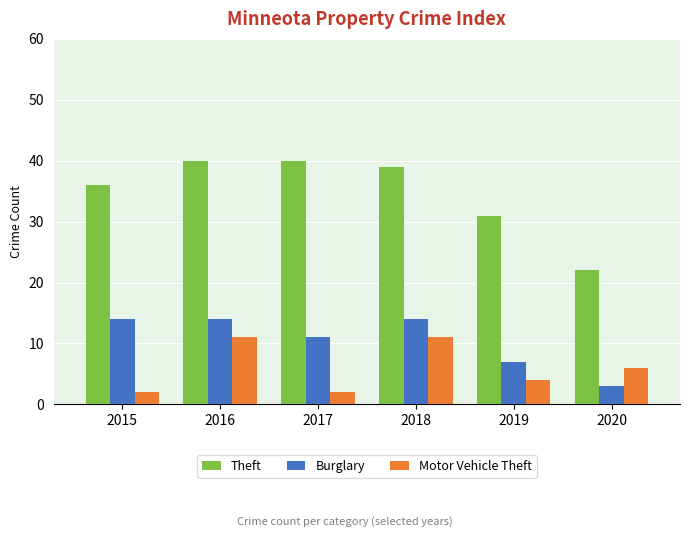

The Burglary series shows 11 at 2017. True or false?

True